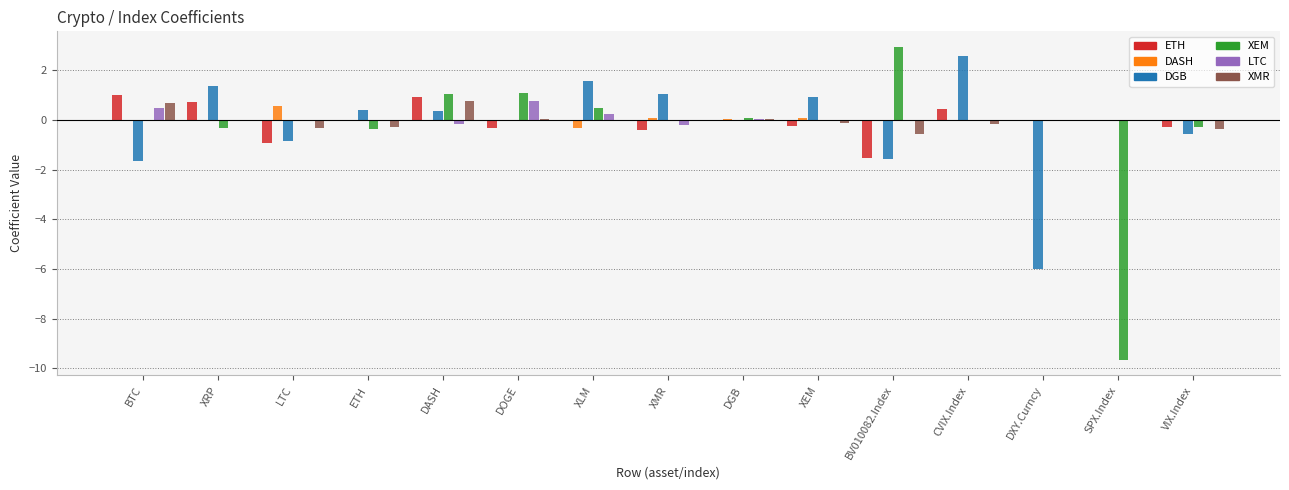

Which category has the highest value across all series?

BV010082.Index